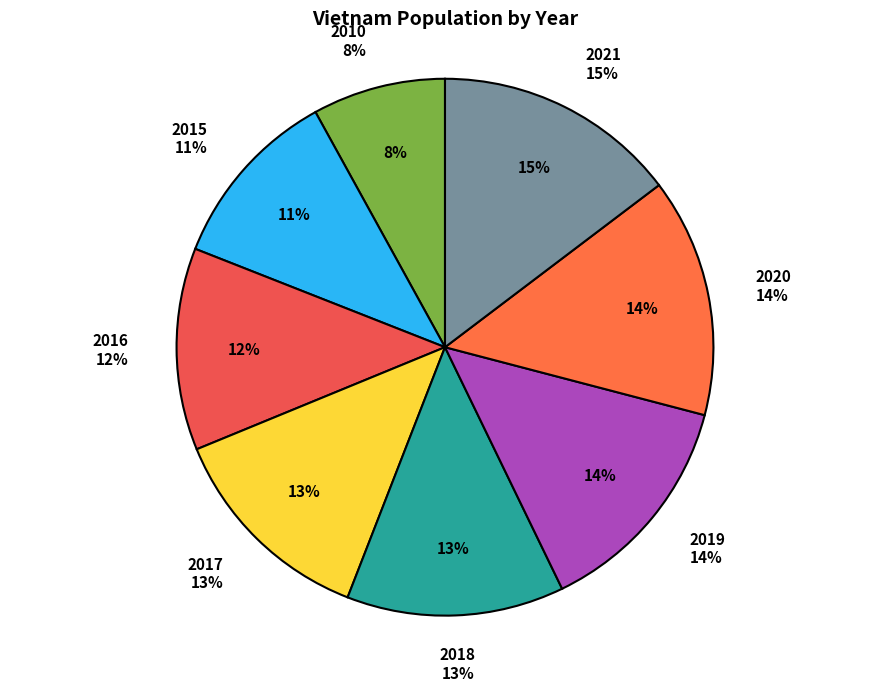

Is there a majority slice in this chart?

No